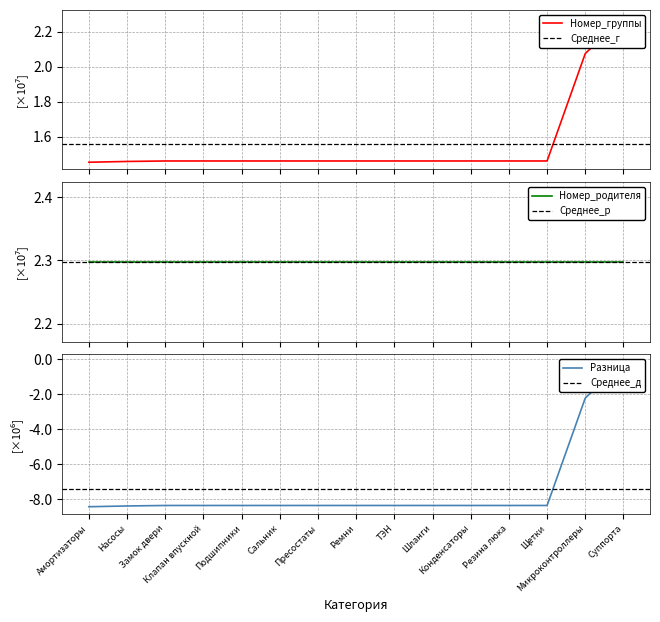

The value at Резина люка is 14610761. True or false?

True